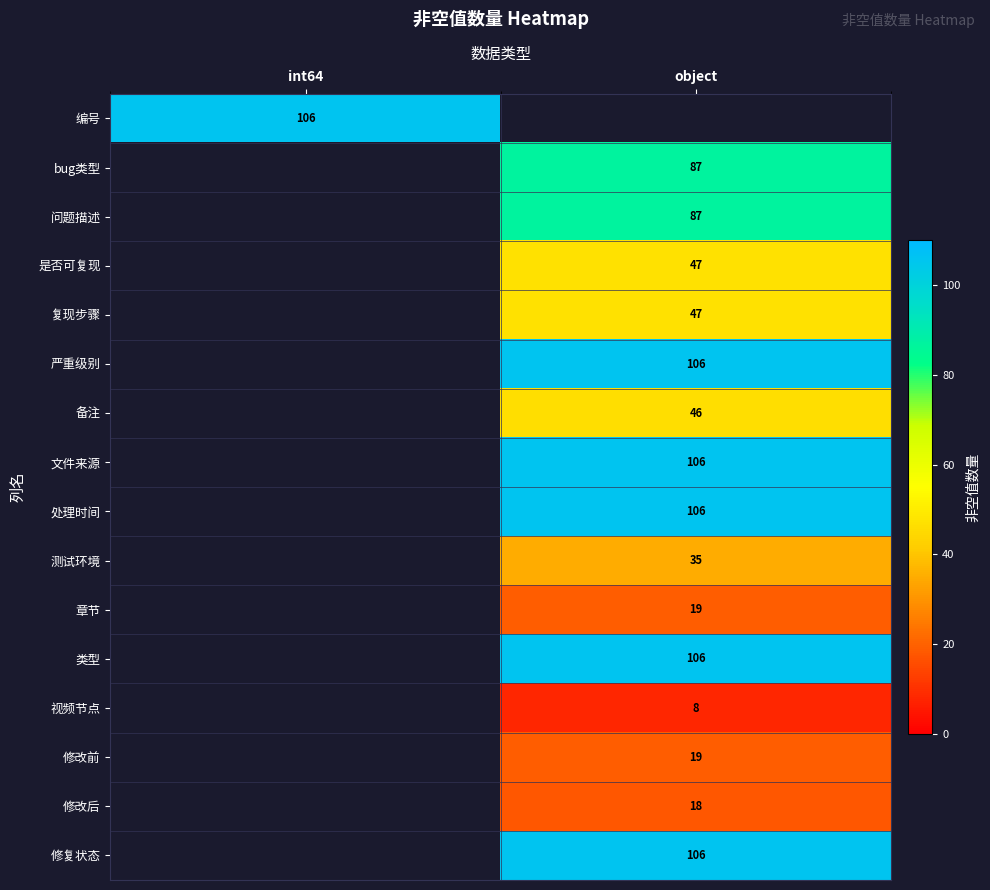

True or false: 问题描述 has a value of 115.9 at object.

False